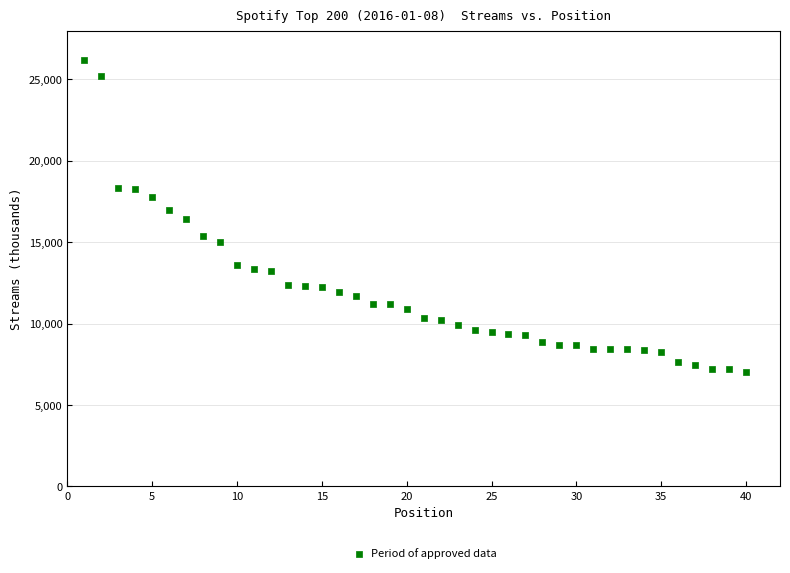

What is the range of Y values (max minus min)?

19152